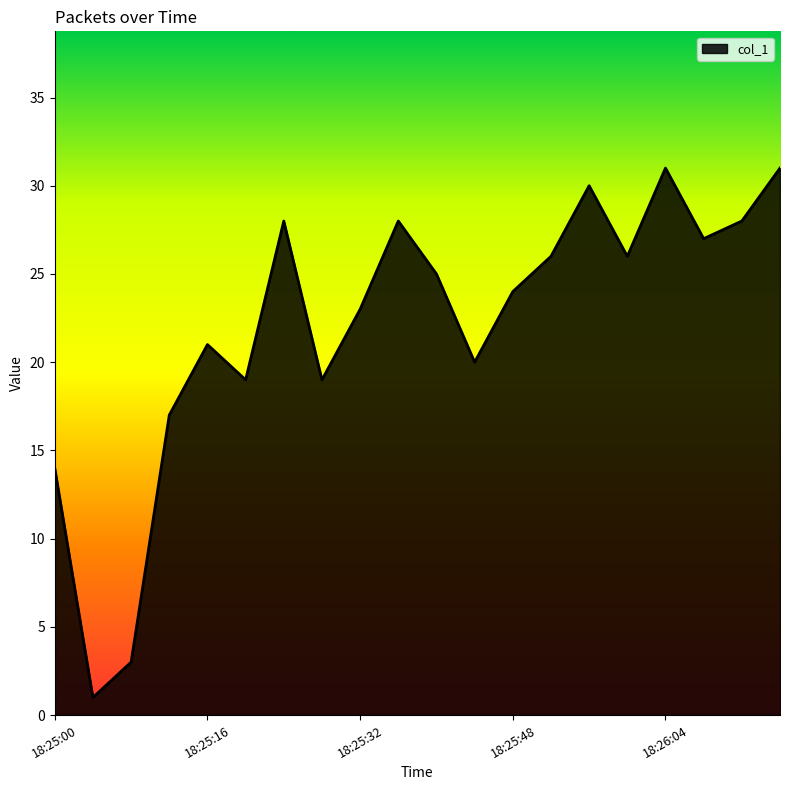

What is the difference between the maximum and minimum values?

30